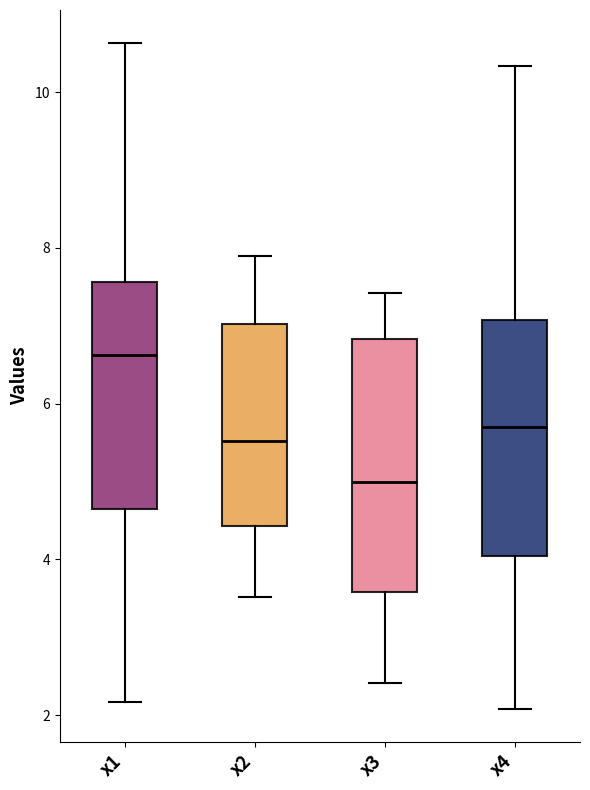

Reading left to right, read every box against the y-axis: the position of its median line, the range the box covers, and the ends of its whiskers. The values are not printed on the chart, so give them approximately, as read against the axis.

x1: median 6.6, box 4.6 to 7.6, whiskers 2.2 to 10.6
x2: median 5.6, box 4.4 to 7.0, whiskers 3.6 to 7.8
x3: median 5.0, box 3.6 to 6.8, whiskers 2.4 to 7.4
x4: median 5.6, box 4.0 to 7.0, whiskers 2.0 to 10.4